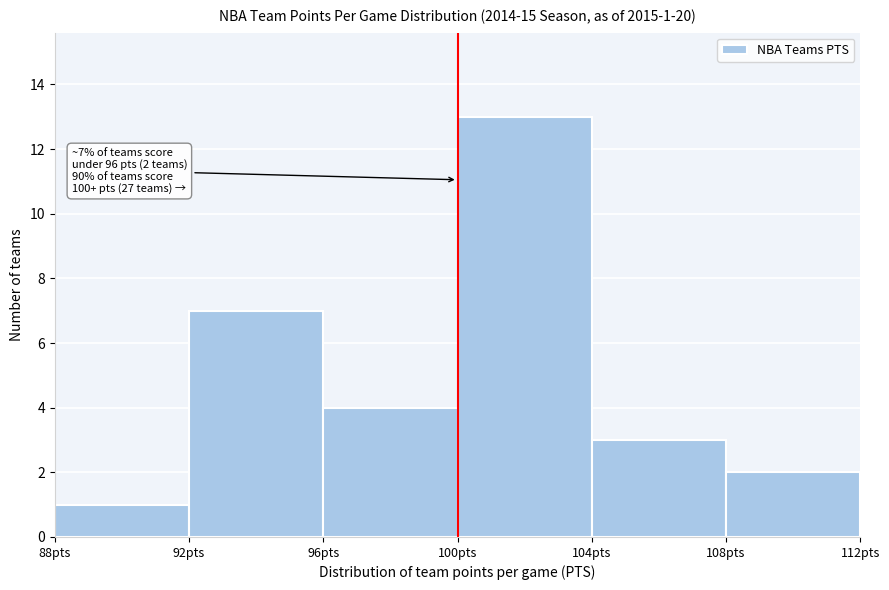

Which range on the x-axis has the tallest bar?

100 to 104